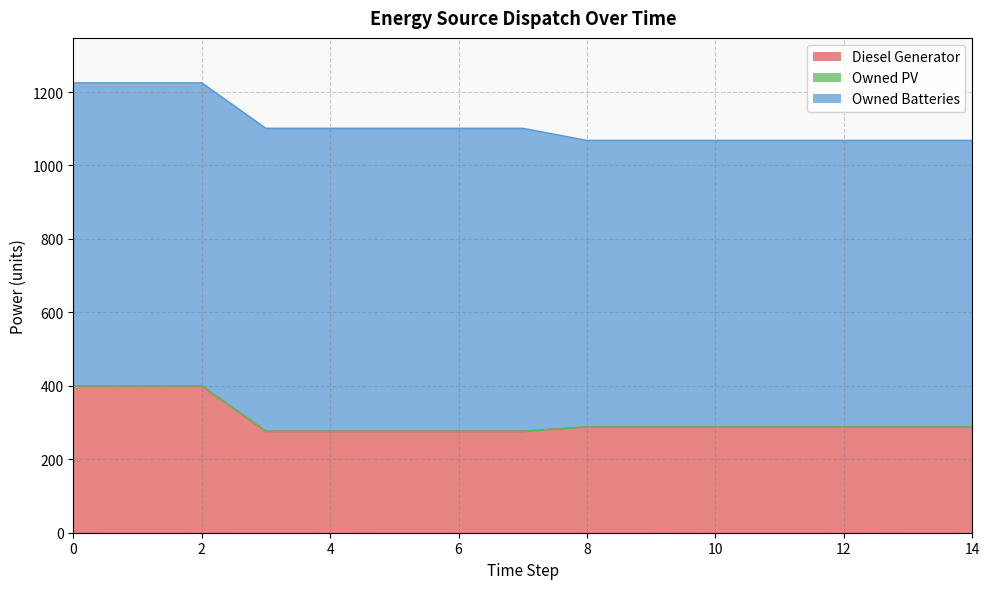

Which series has the widest spread of values?

Diesel Generator